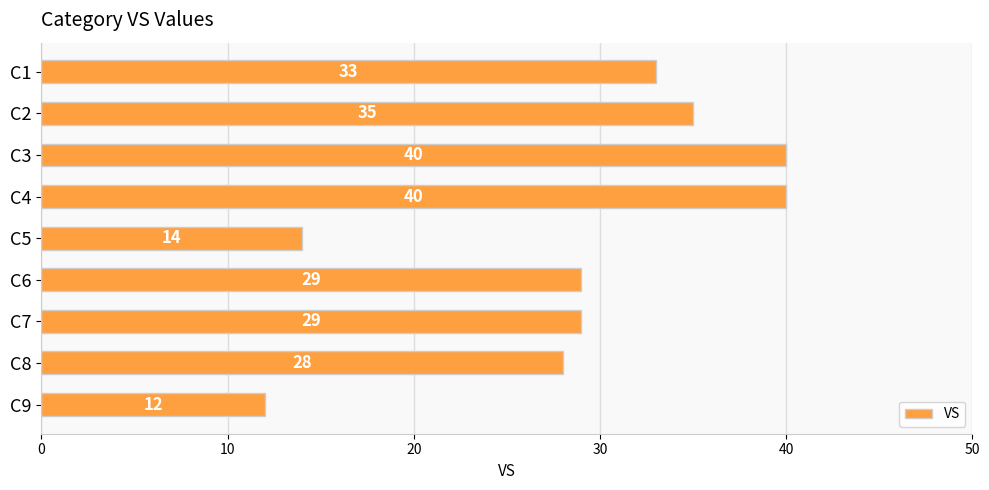

The chart shows a value of 9 at C6. True or false?

False